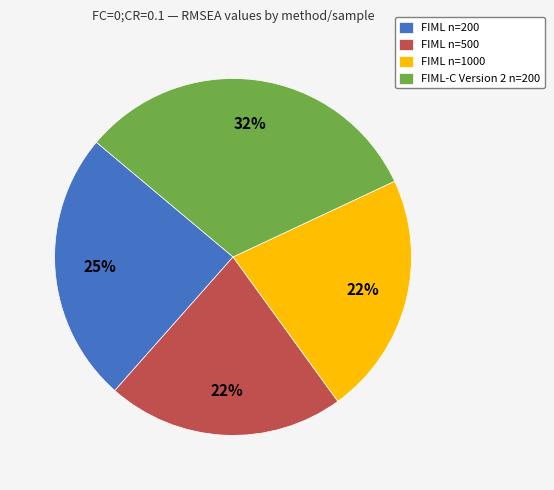

True or false: FIML n=500 accounts for 22% of the total.

True